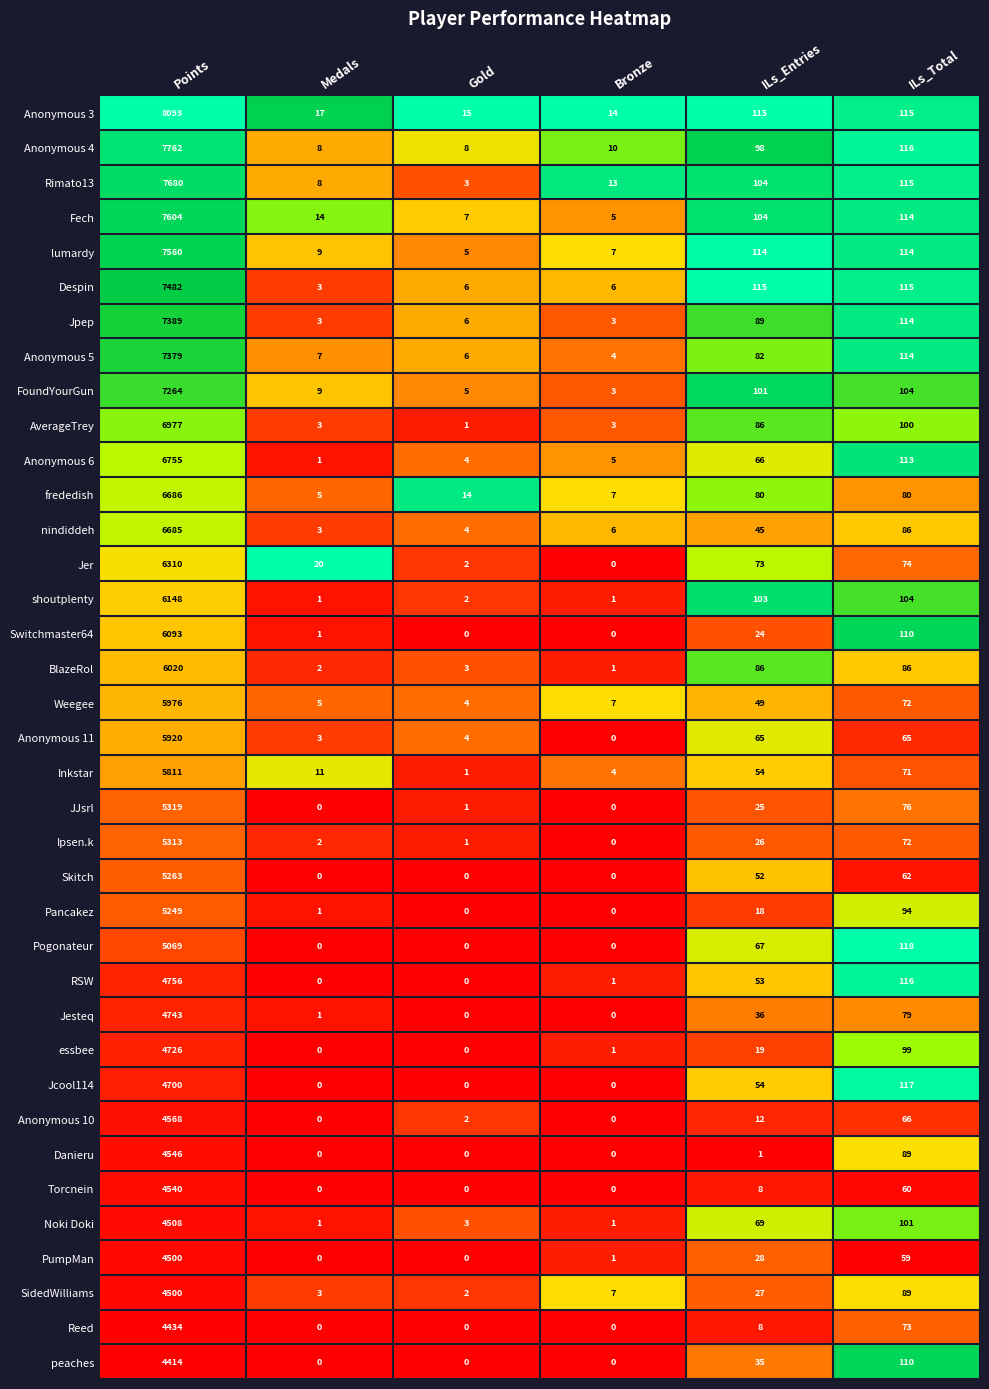

What is the difference between the second highest and minimum values in the Skitch series?

62